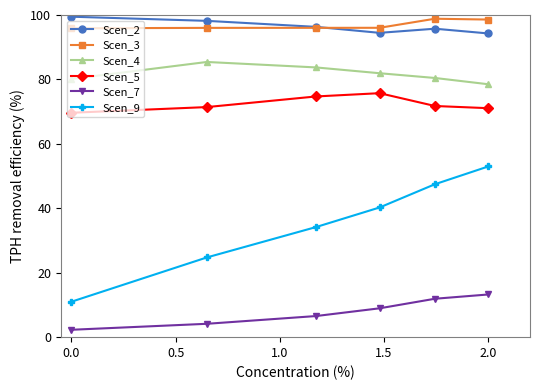

What is the minimum value shown in the chart?

2.3